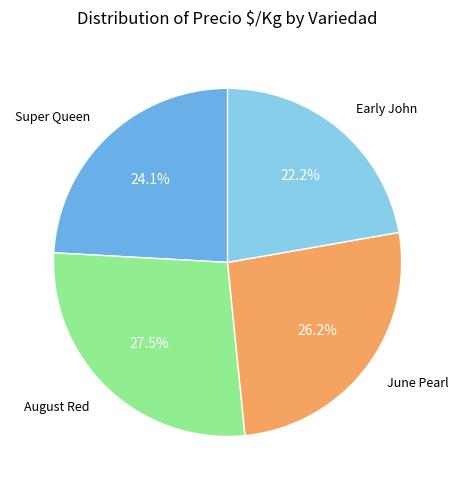

What is the smallest slice in the pie chart?

Early John